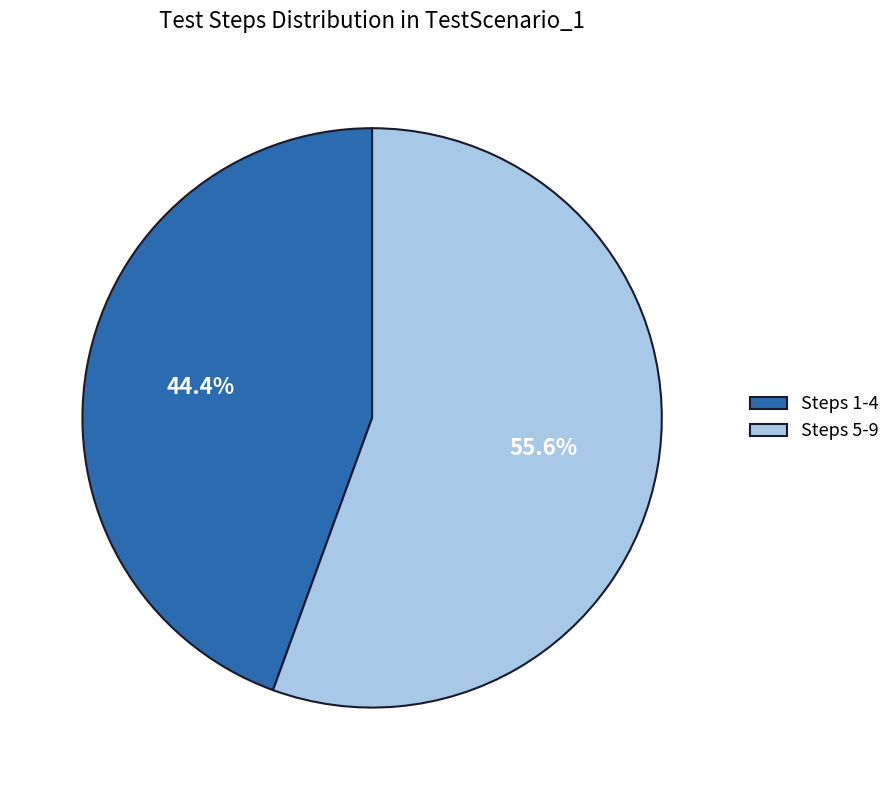

Is there a majority slice in this chart?

Yes